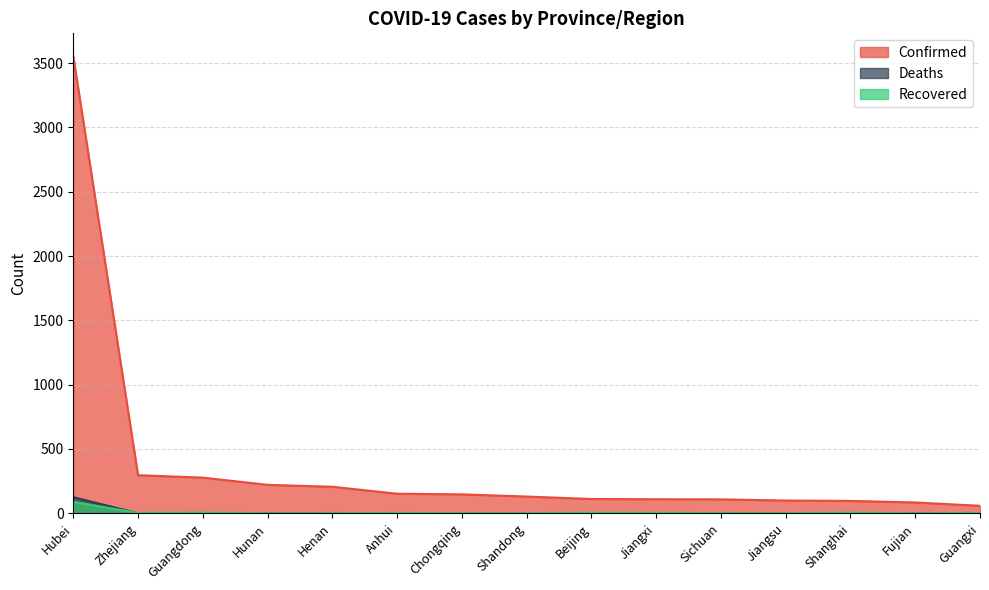

How many lines are shown in the chart?

3